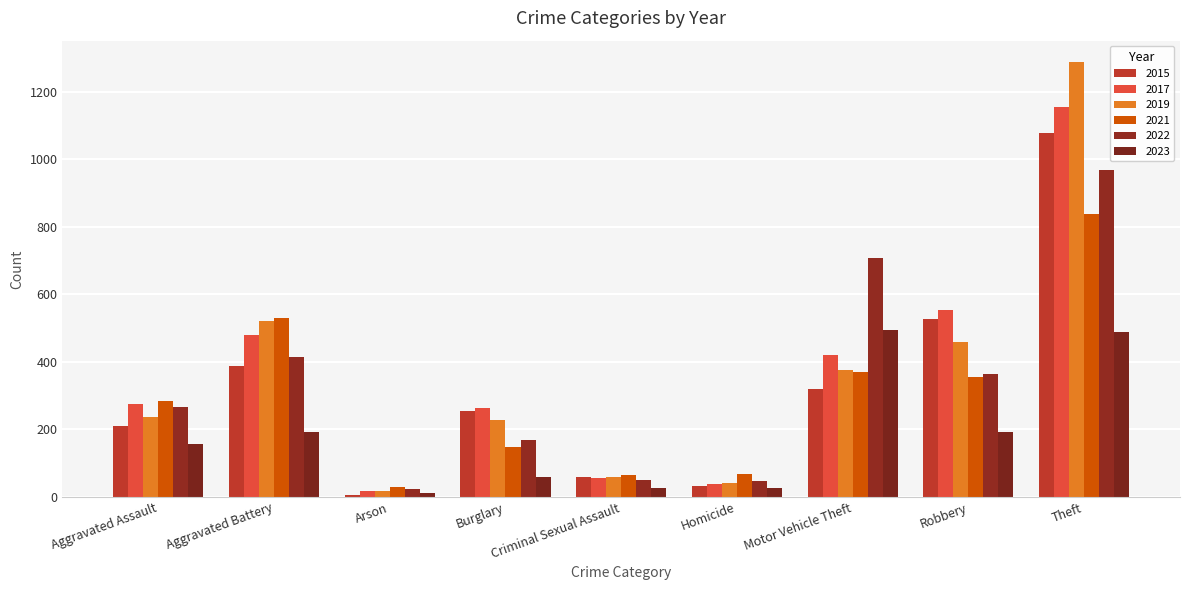

Count the number of data series in this chart.

6